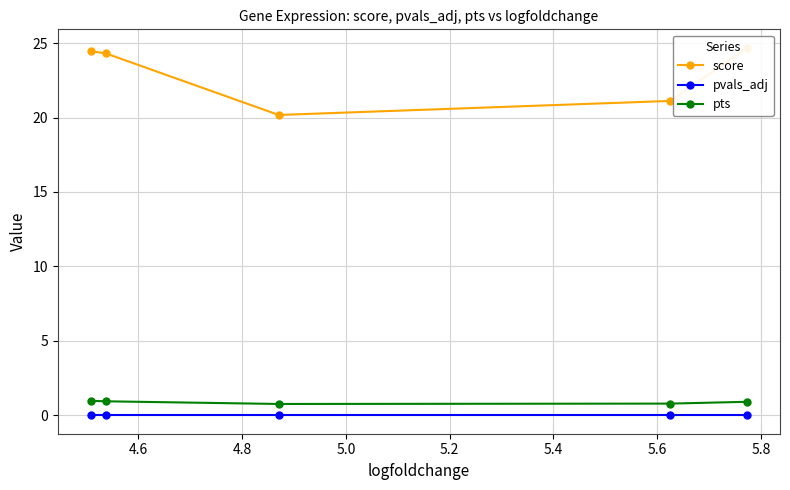

What is the value of the pts point at the 5th from the left?

0.9